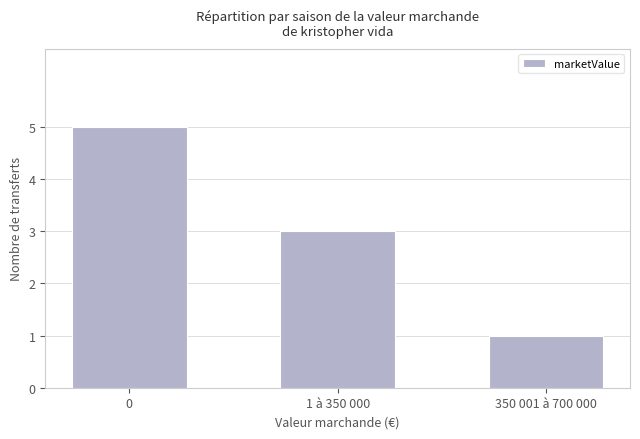

What is the approximate value at 0?

5